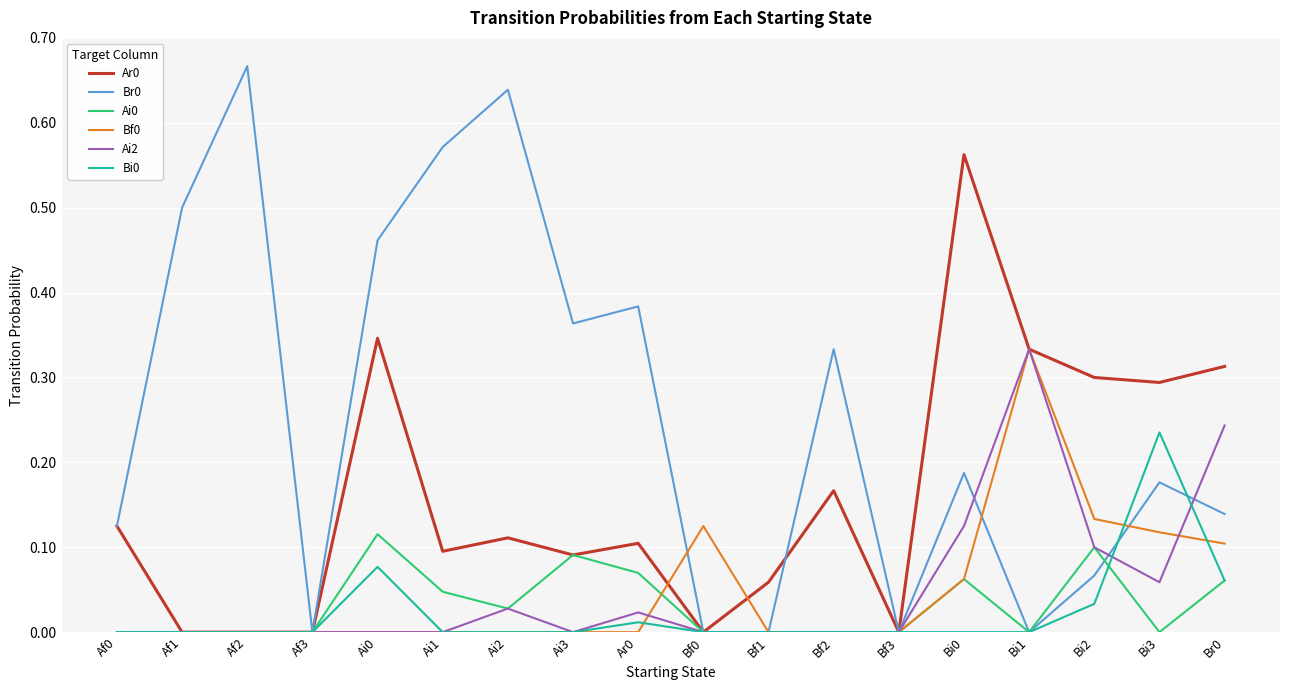

At which label does Bi0 reach its peak?

Bi3